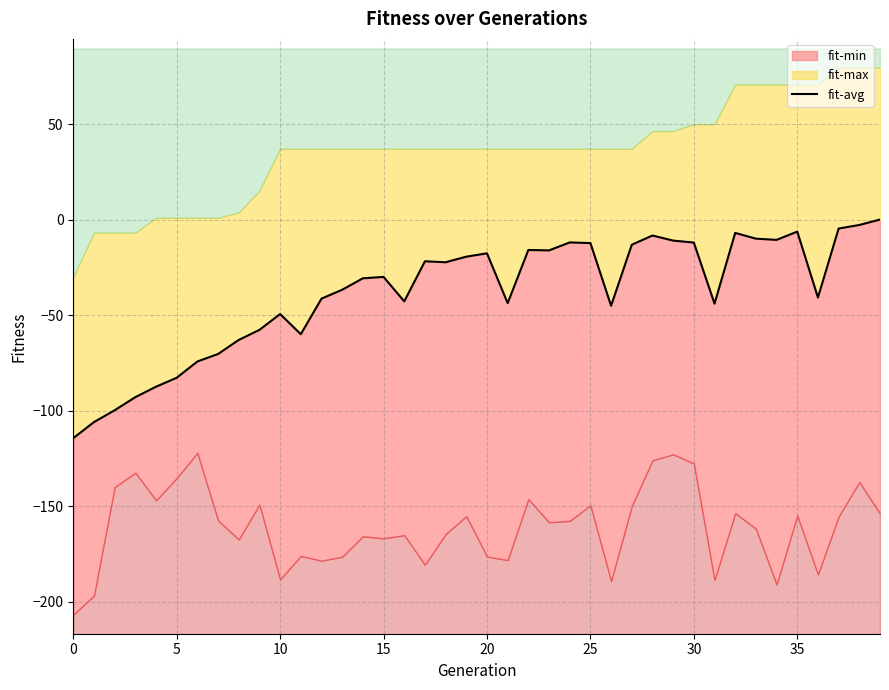

How many categories are shown in the chart?

40